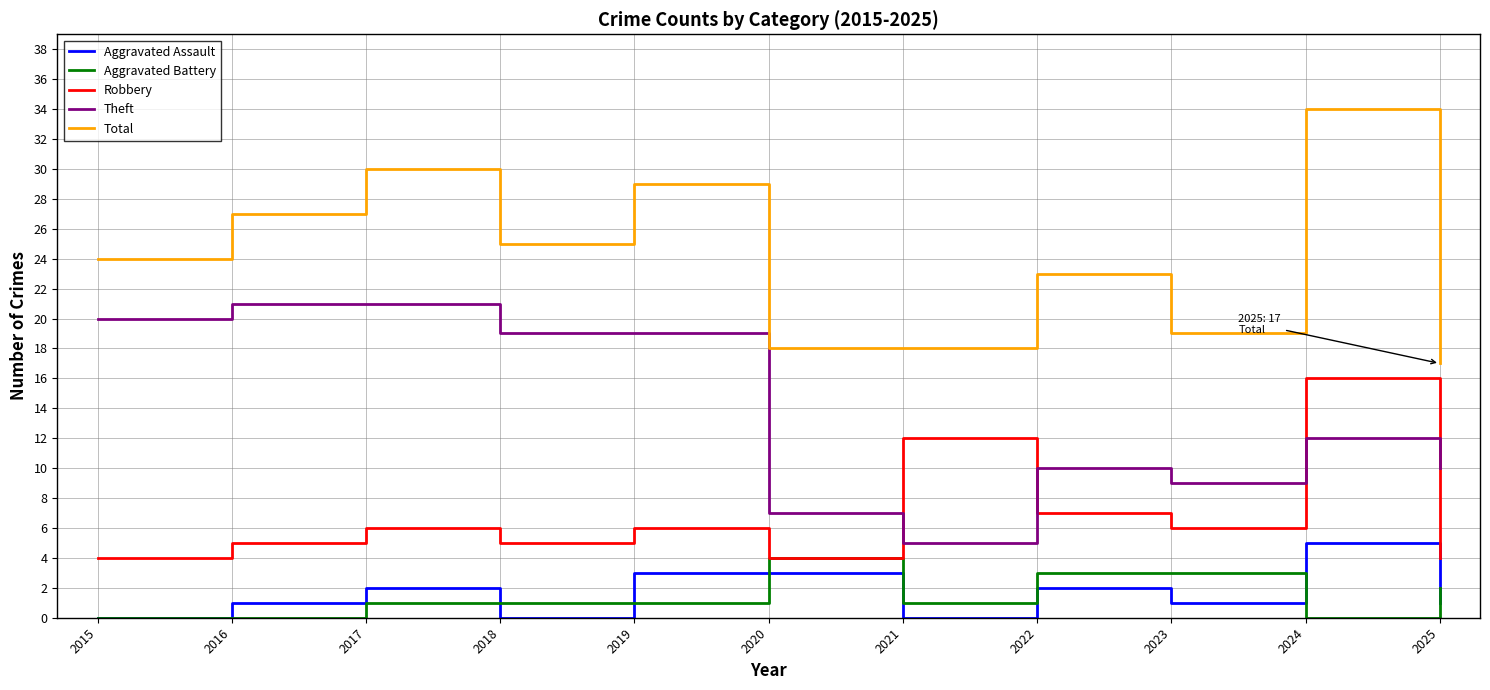

What is the sum of all Theft values?

153